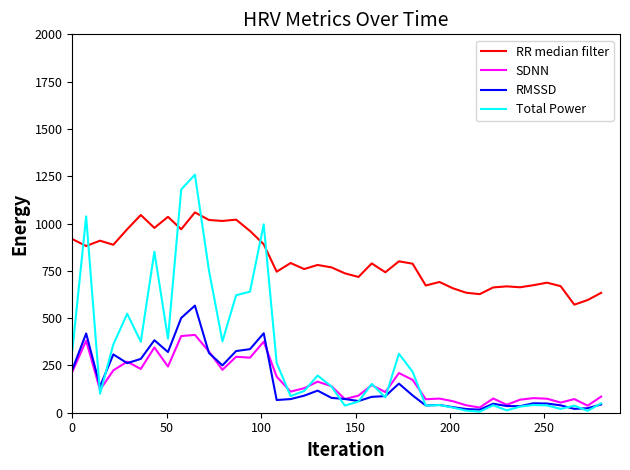

Rank the series by their maximum value, from lowest to highest.

SDNN, RMSSD, RR median filter, Total Power